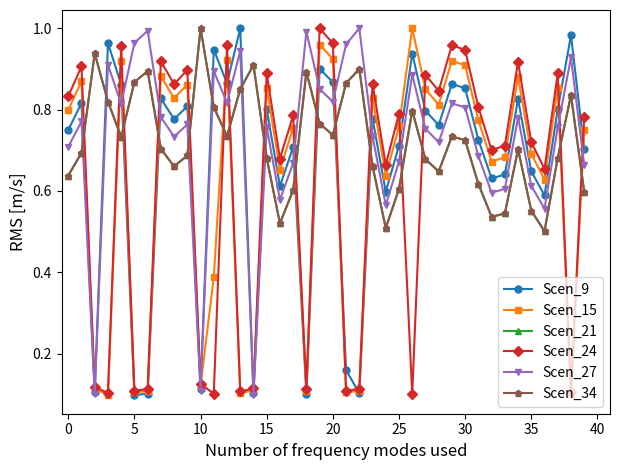

Does the chart have visible grid lines?

No